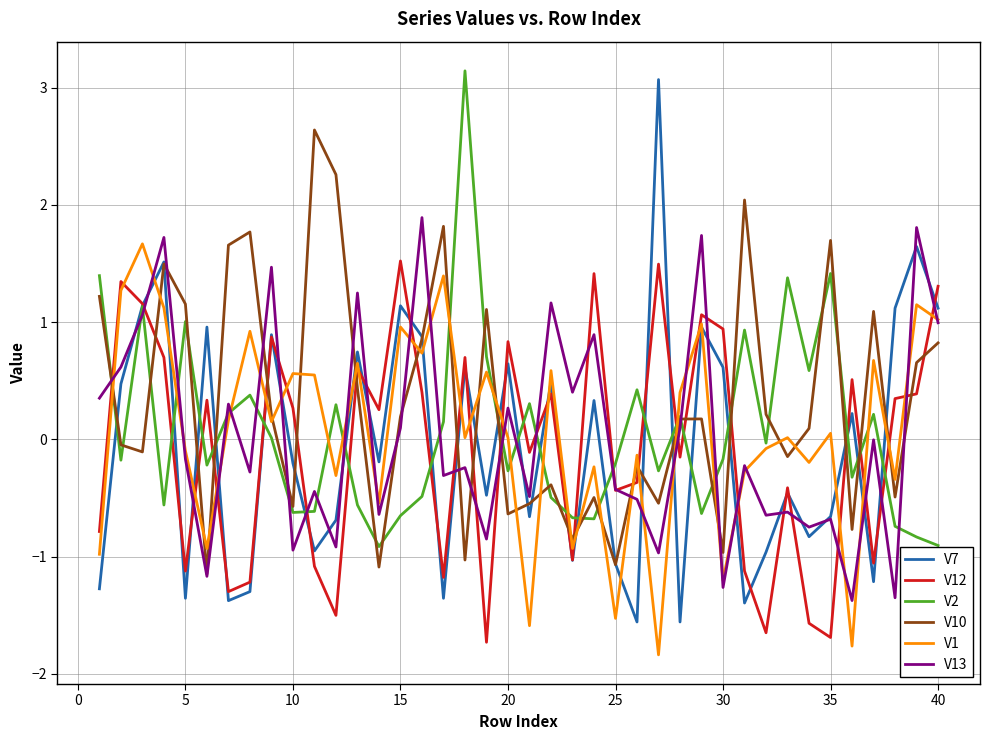

List the series in order of their peak value, lowest first.

V12, V1, V13, V10, V7, V2